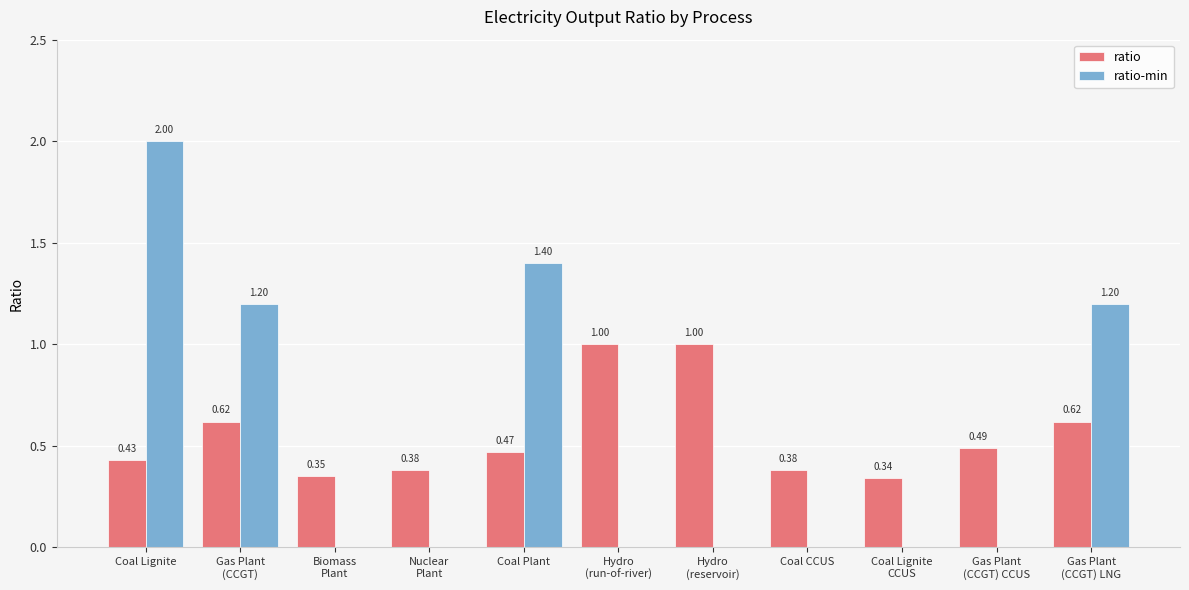

Which category has the highest value across all series?

Coal Lignite